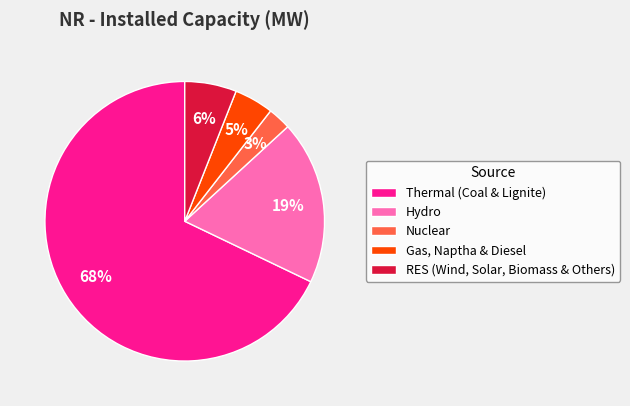

To the nearest percent, what is the average slice percentage?

20%